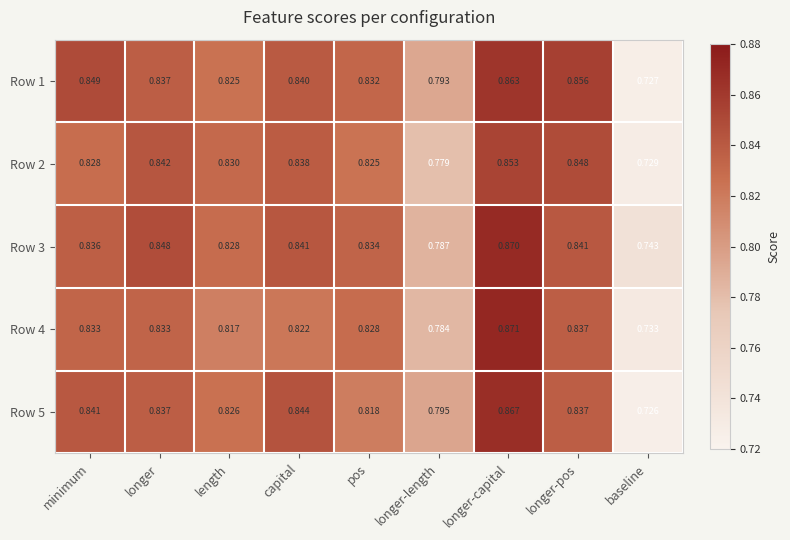

List the series in order of their peak value, lowest first.

Row 2, Row 1, Row 5, Row 3, Row 4